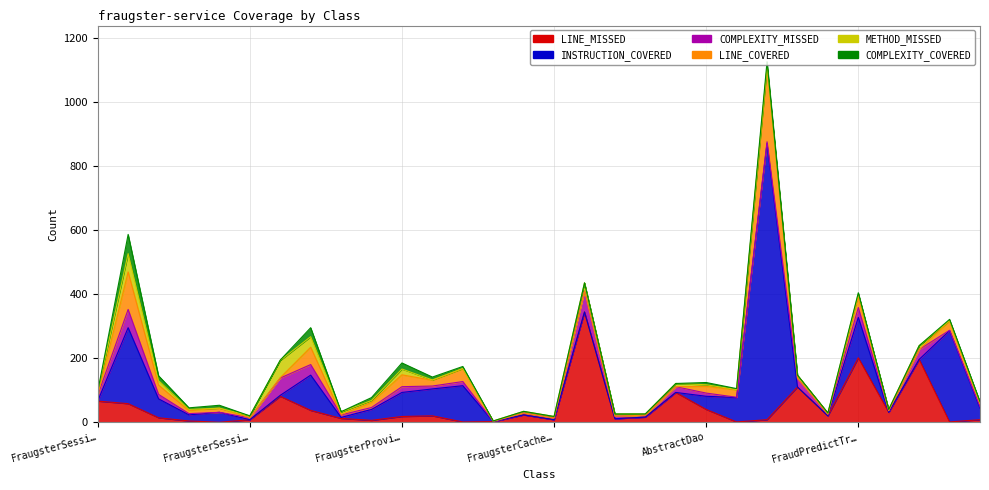

Rank the series by their maximum value, from highest to lowest.

INSTRUCTION_COVERED, LINE_MISSED, LINE_COVERED, COMPLEXITY_MISSED, COMPLEXITY_COVERED, METHOD_MISSED